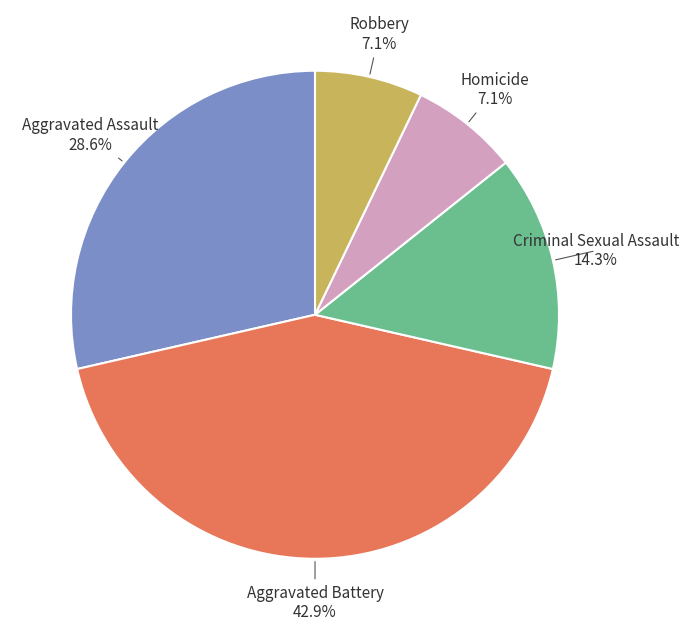

What is the largest slice in the pie chart?

Aggravated Battery